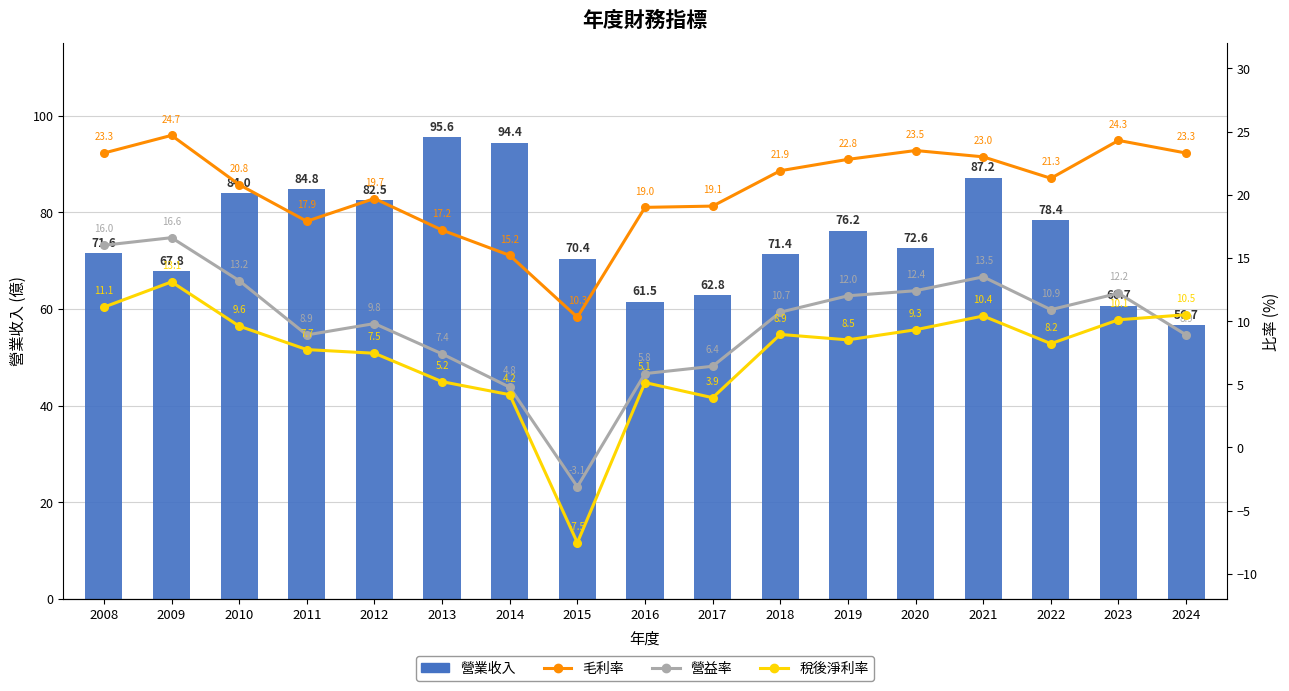

Count the number of data series in this chart.

4